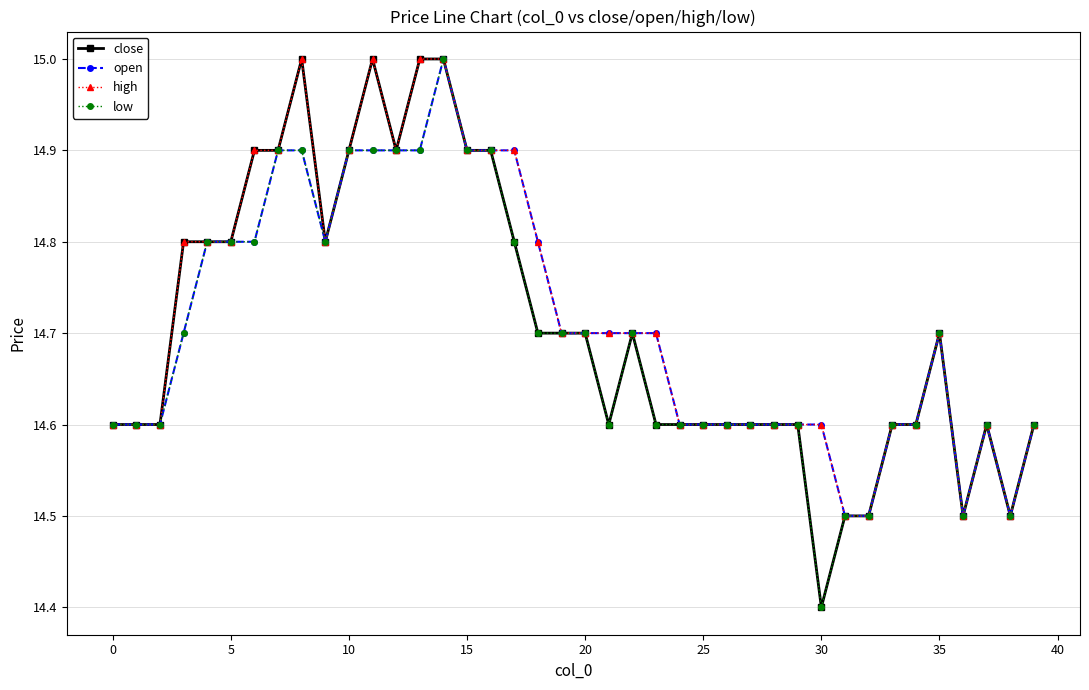

Does the chart have visible grid lines?

Yes